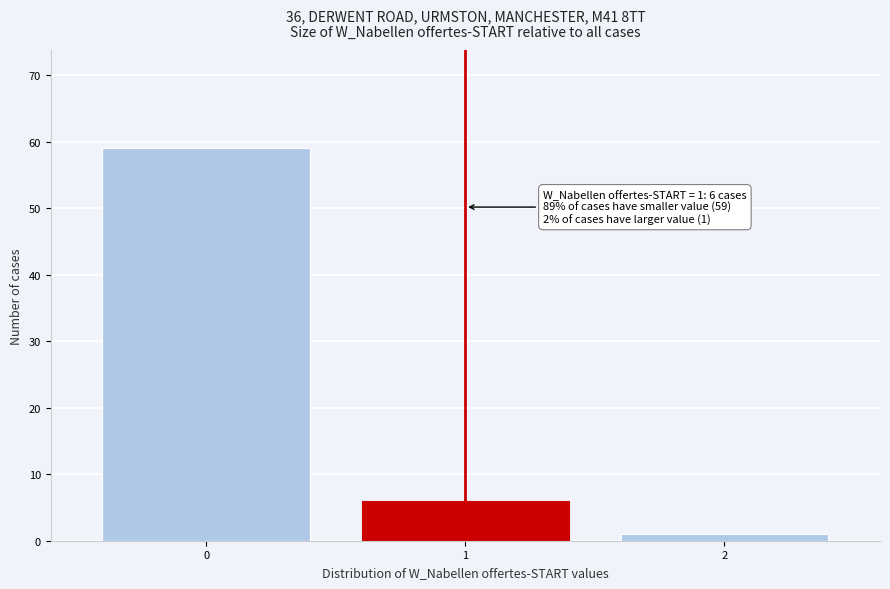

Reading left to right, what are all the values shown in this chart?

0=59	1=6	2=1